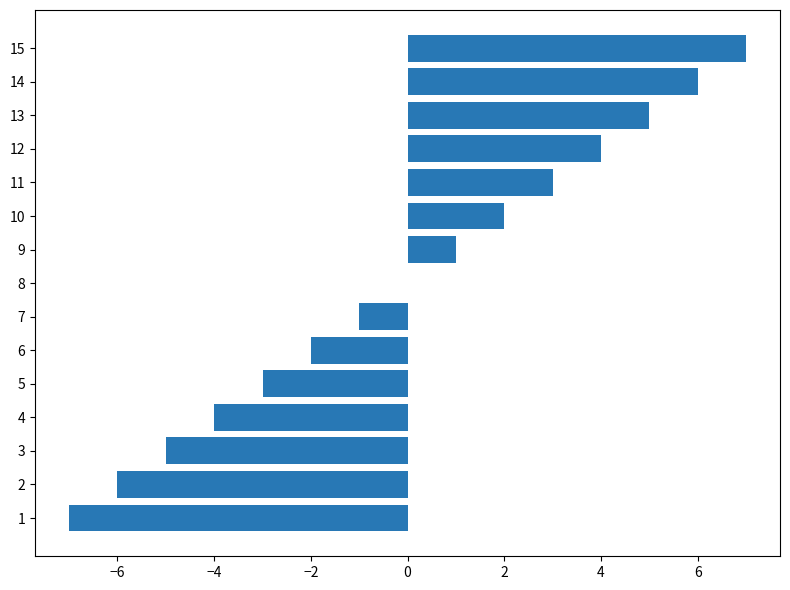

Which label corresponds to the largest value in the chart?

15